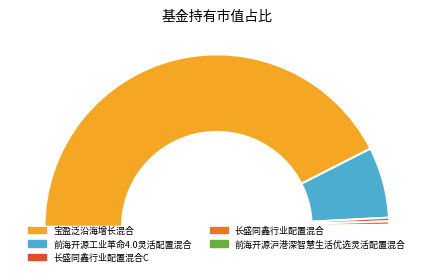

To the nearest percent, what is the difference between the largest and smallest slice percentages?

85%